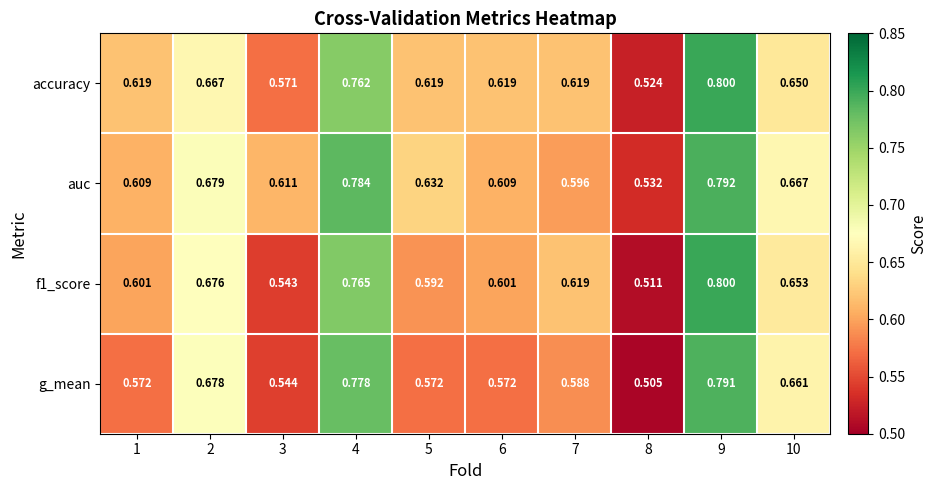

At how many categories does at least one series exceed 0?

10